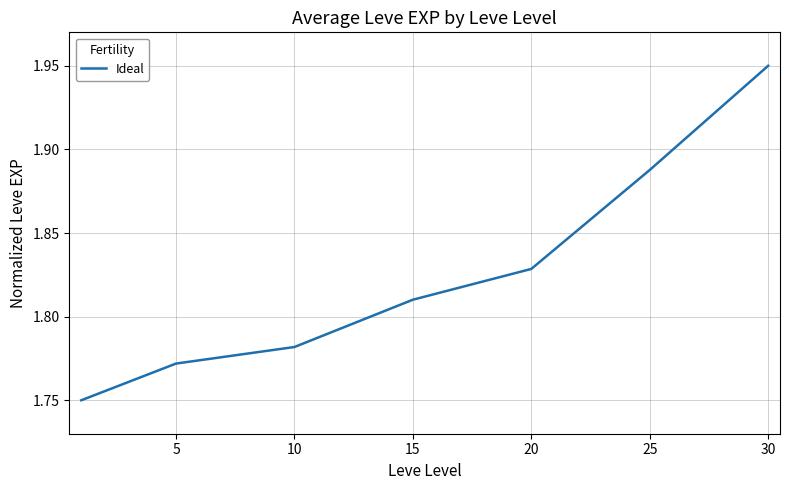

True or false: the data has more than 1 interior local peaks.

False